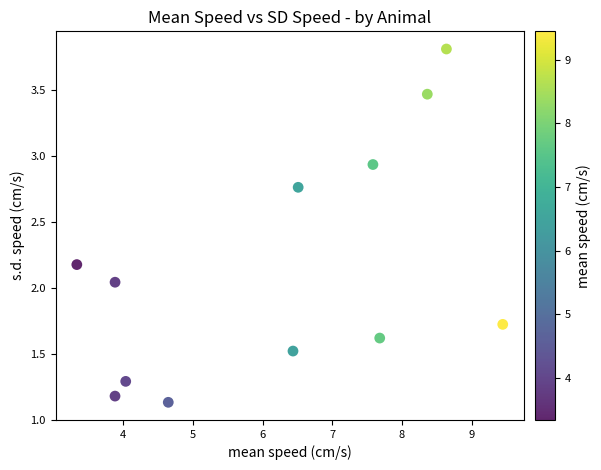

What is the average Y value?

2.1